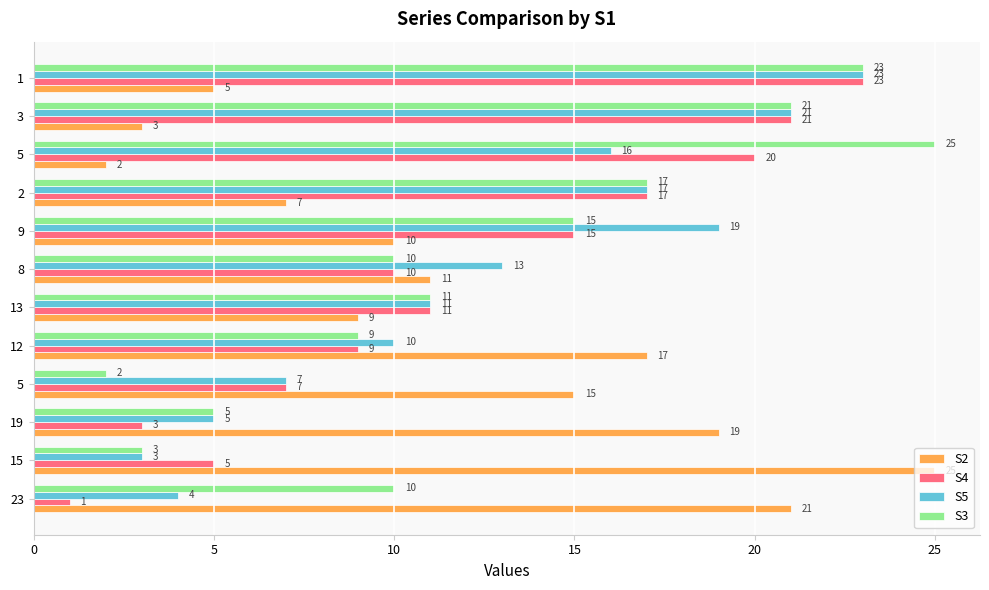

Between 15 and 9, which series saw the biggest shift?

S5